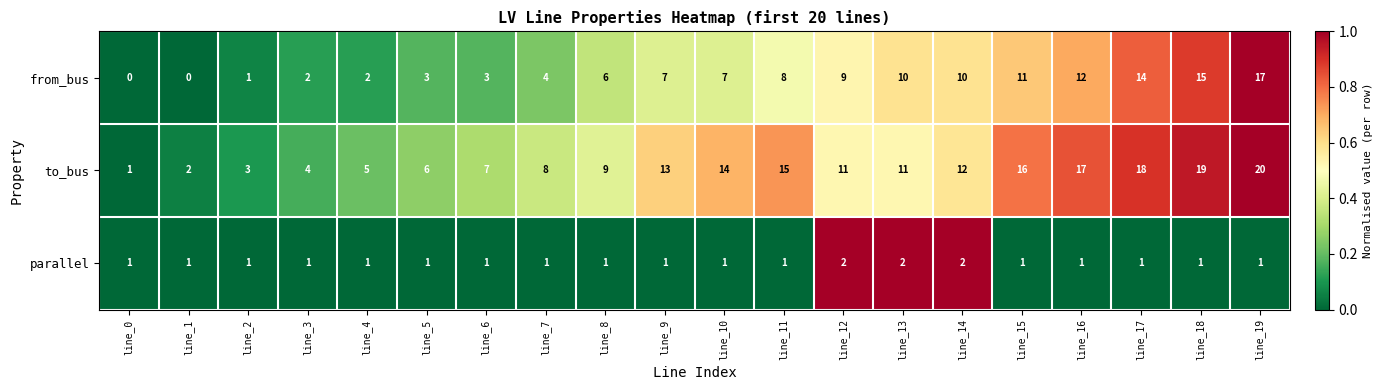

The value of from_bus at line_15 is 11. True or false?

True